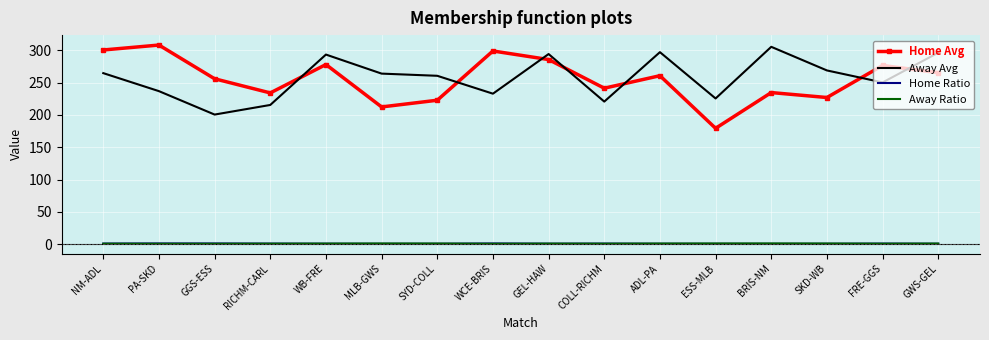

True or false: Away Avg has a value of 321.2 at ESS-MLB.

False